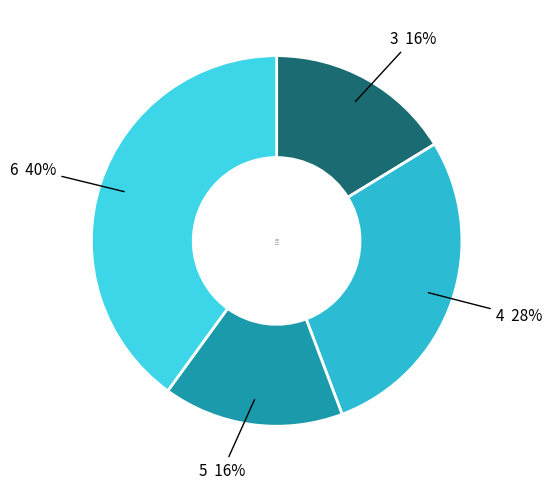

Is there any slice that represents more than half of the pie?

No